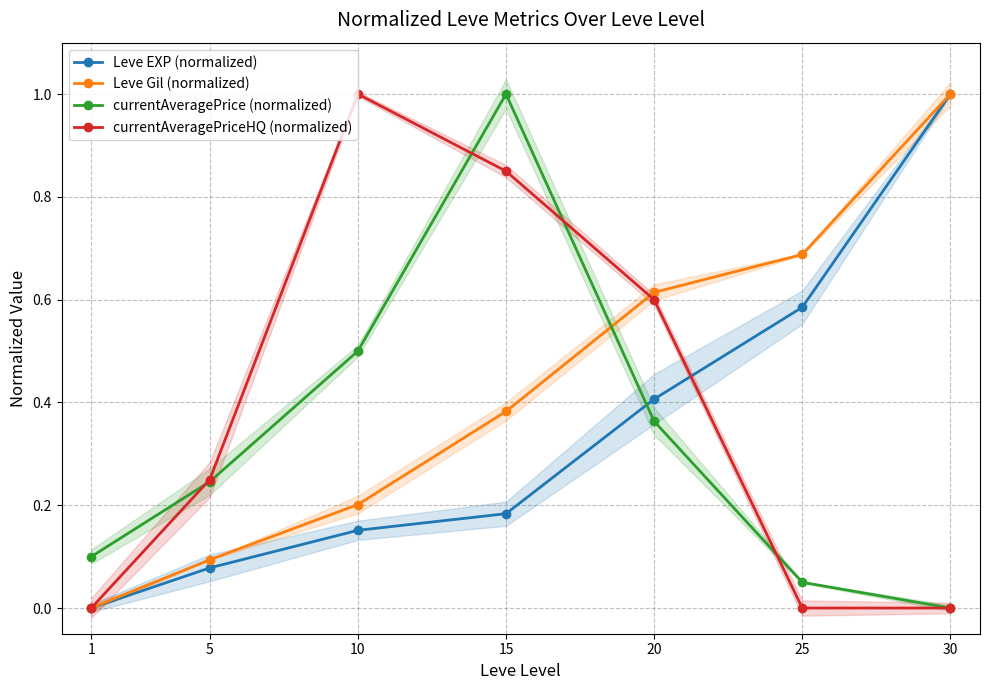

Does the chart display data point markers on the line(s)?

Yes